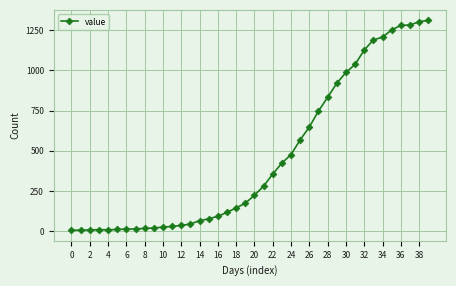

What is the greatest value displayed?

1309